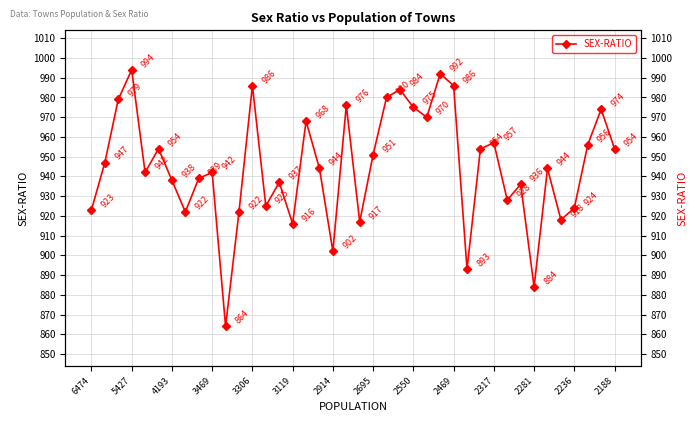

True or false: there are more than 0 points higher than both neighbors.

True